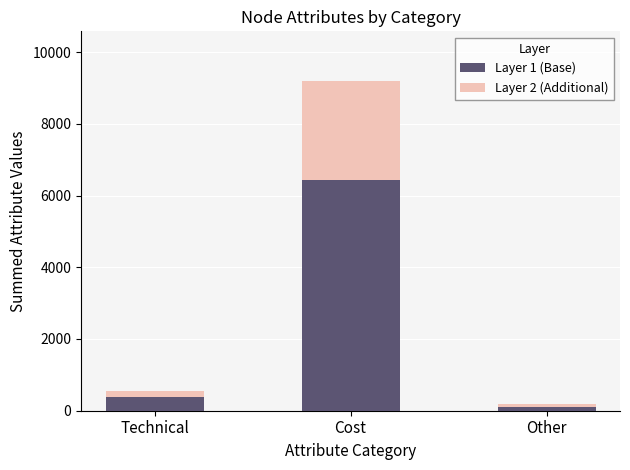

At which label does Layer 1 (Base) reach its minimum?

Other